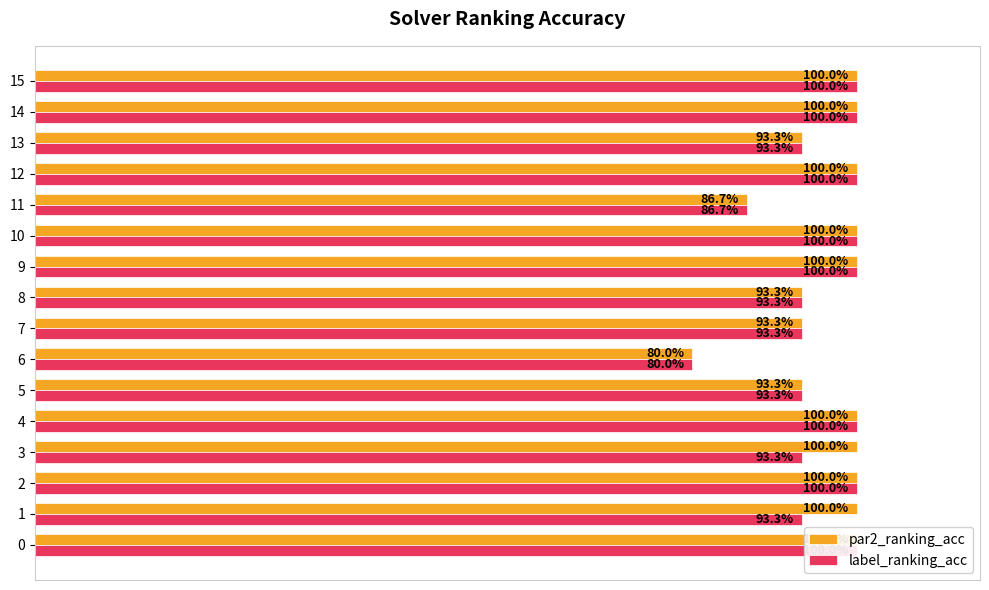

What is the greatest value displayed?

1.0